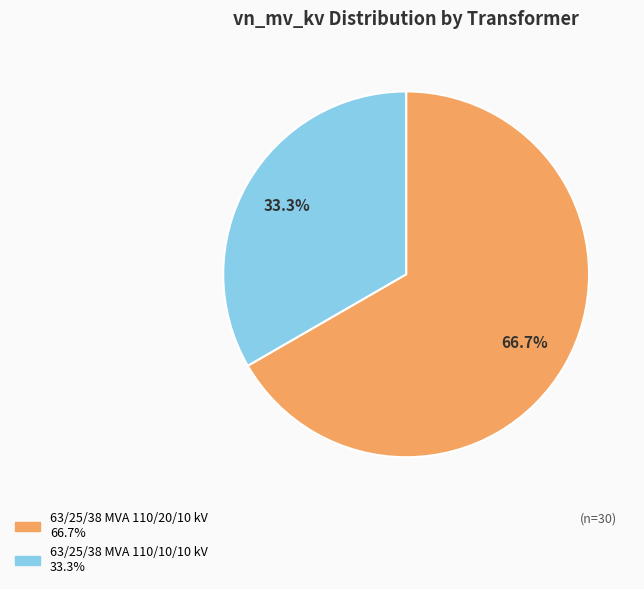

Does 63/25/38 MVA 110/10/10 kV represent more than half of the total?

No